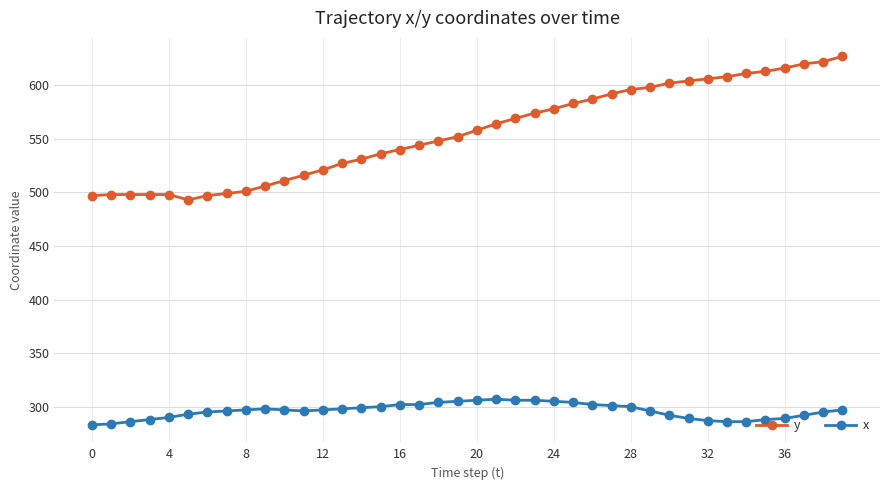

Which series has the widest spread of values?

y